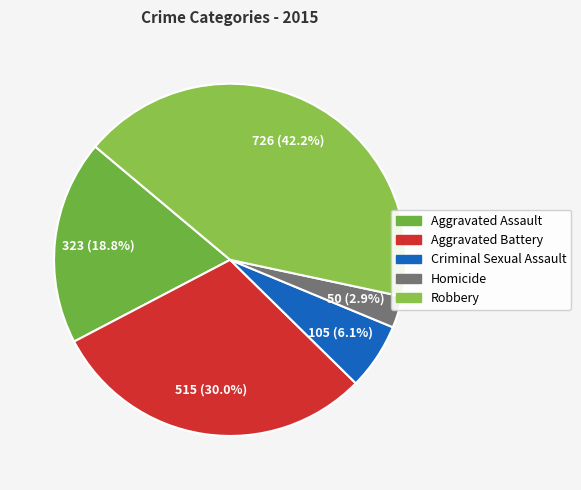

The Aggravated Battery slice represents 41% of the pie. True or false?

False